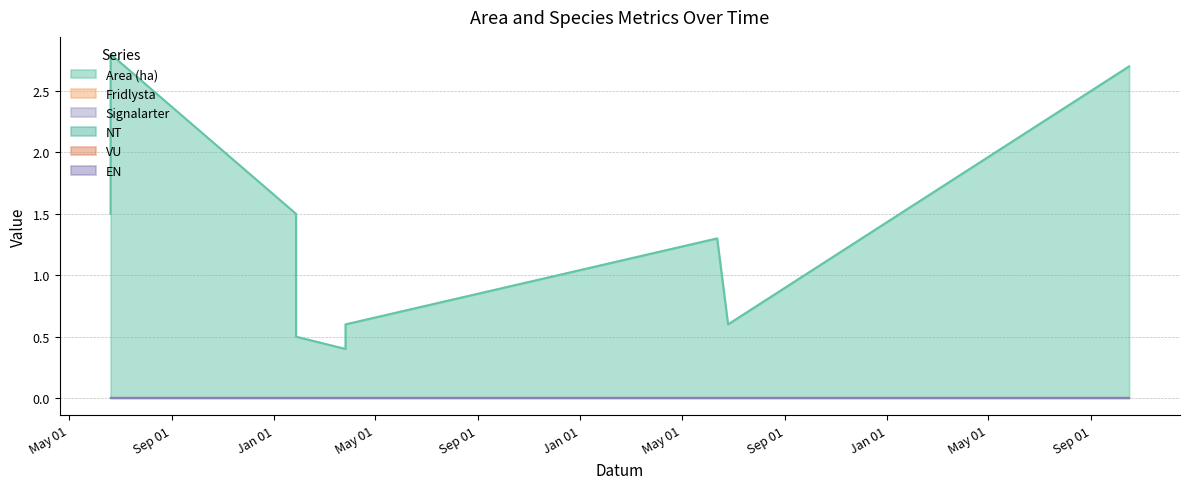

True or false: Signalarter has more than 1 interior local peaks.

False